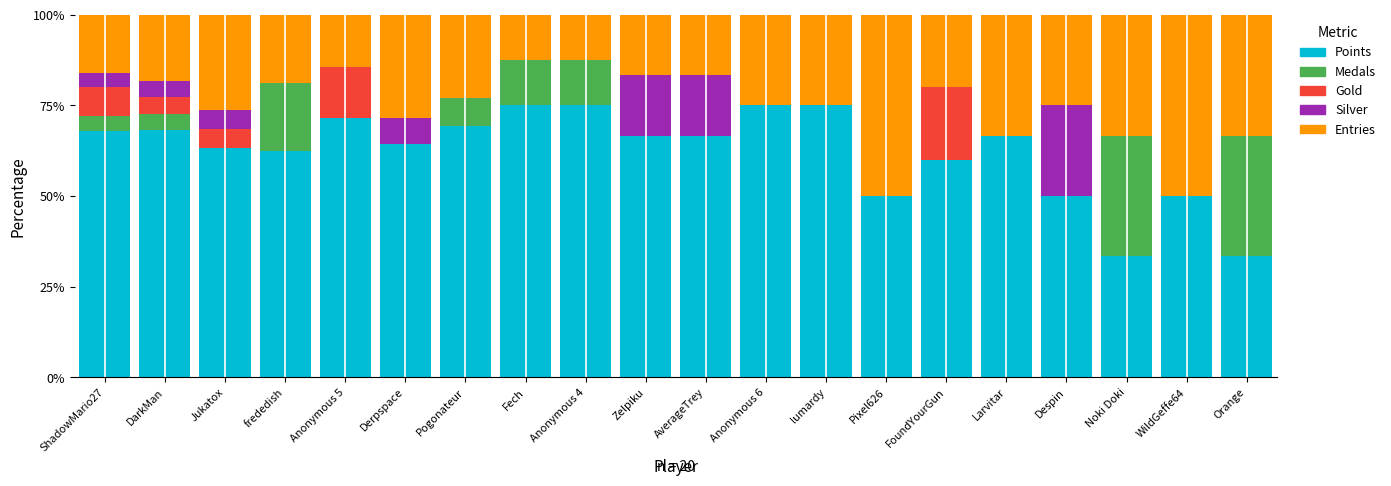

What is the total value across all series at frededish?

100.0